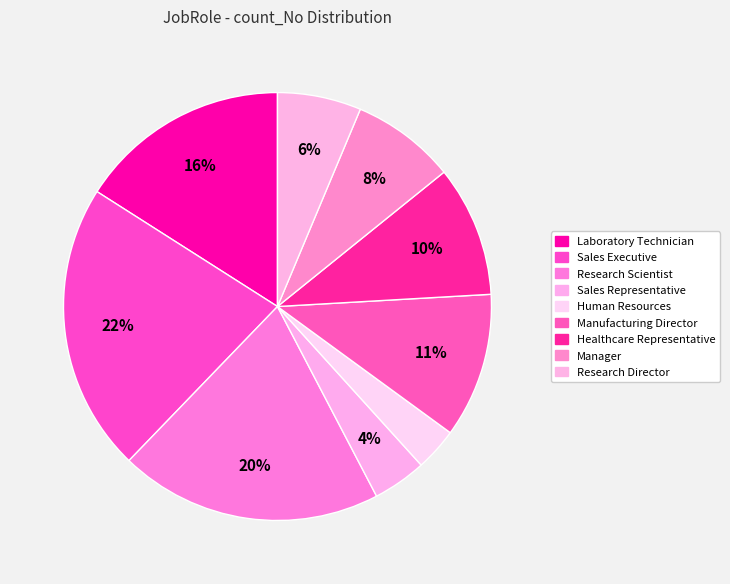

Does Healthcare Representative represent more than half of the total?

No